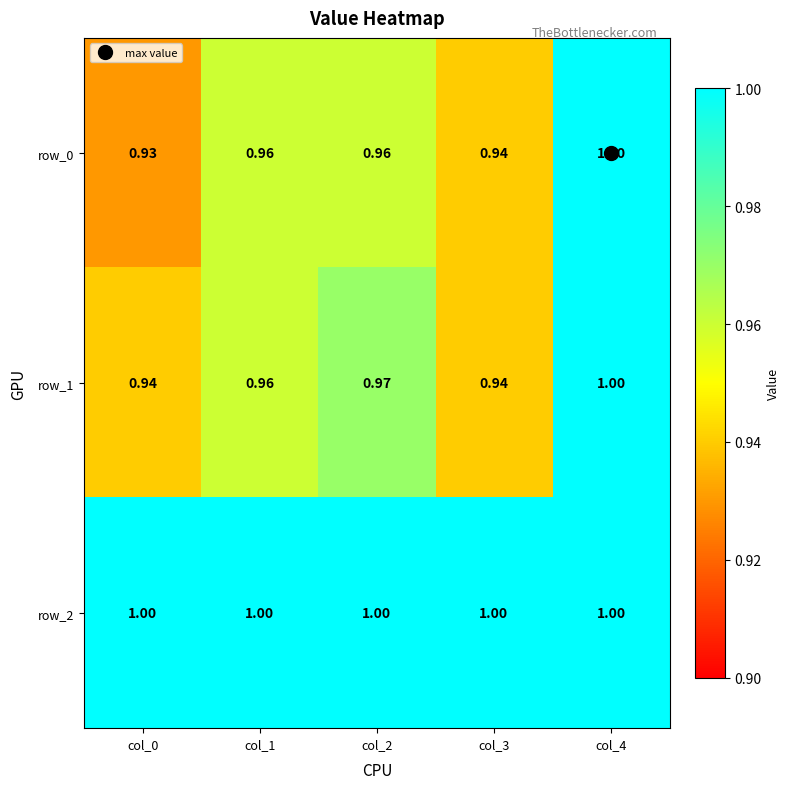

How many data points does each series have?

5